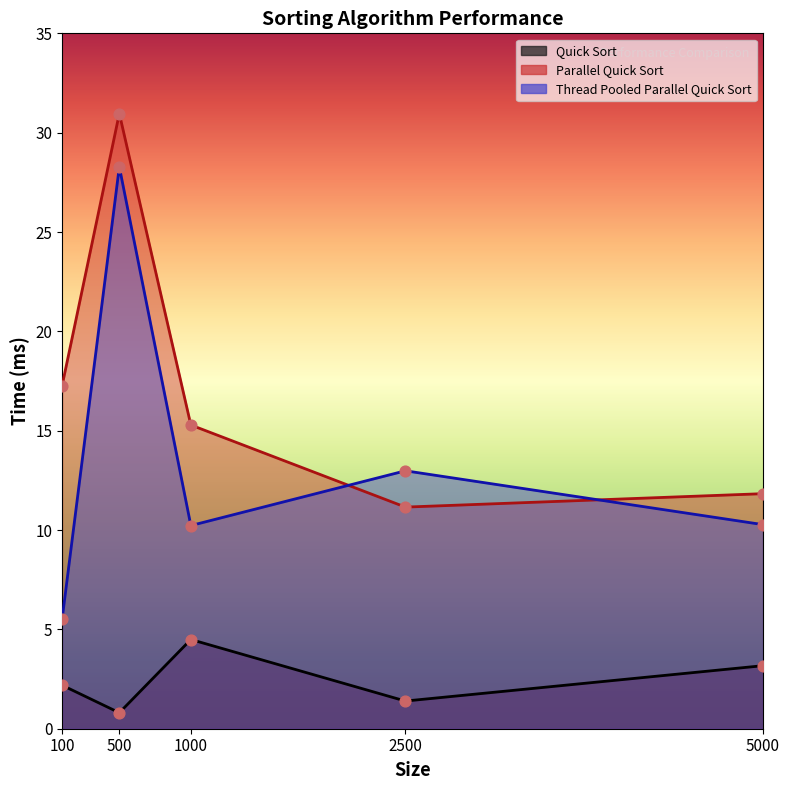

Which series contains the lowest Y value?

Quick Sort